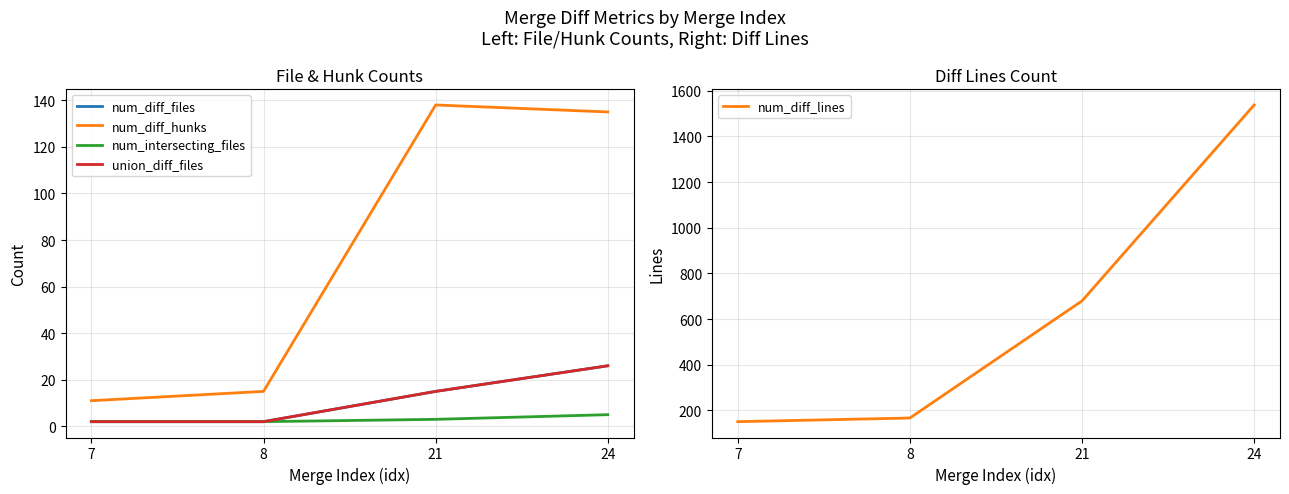

List the labels in order of num_intersecting_files value, smallest first.

7, 8, 21, 24